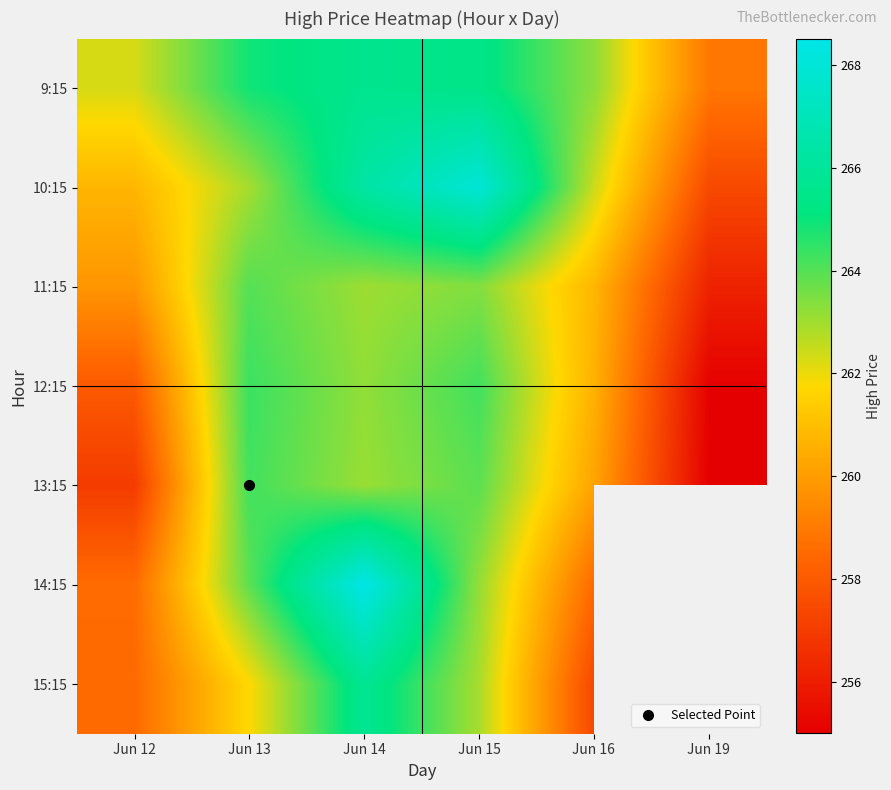

Rank the categories by 12:15 value from lowest to highest.

Jun 19, Jun 12, Jun 16, Jun 14, Jun 15, Jun 13